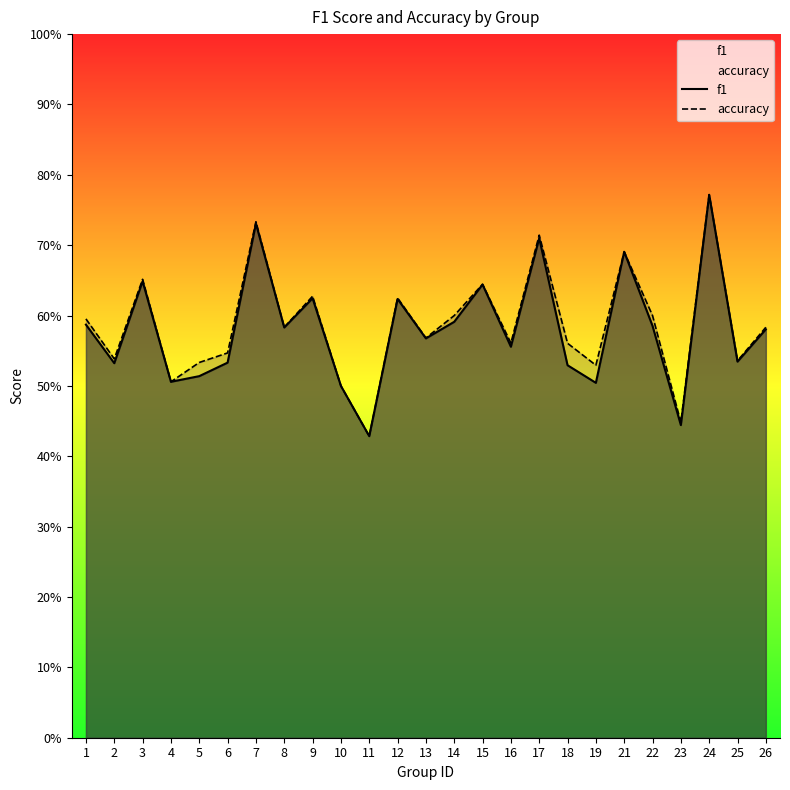

Which series has the largest total across all categories?

accuracy